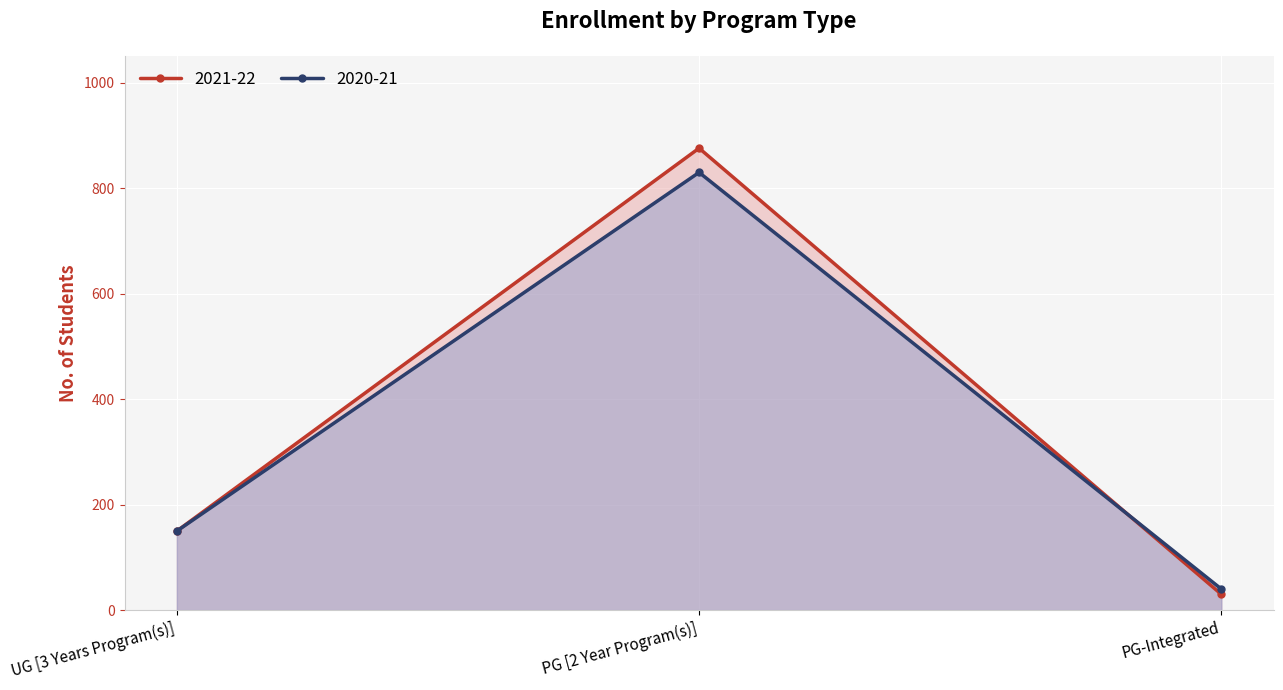

What is the minimum value shown in the chart?

30